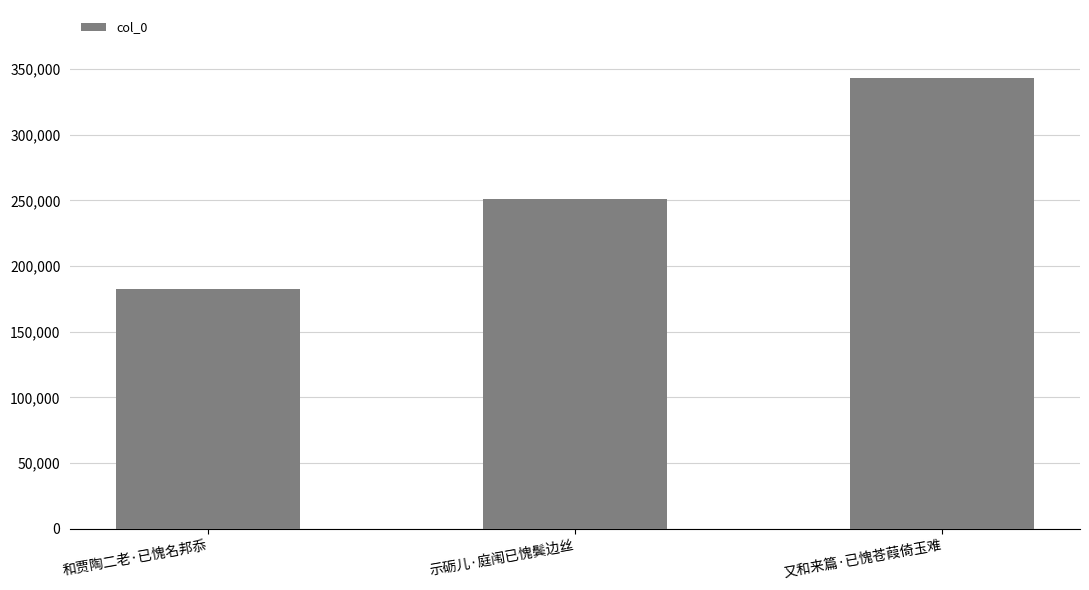

Are the bars grouped side by side (vs. stacked)?

No